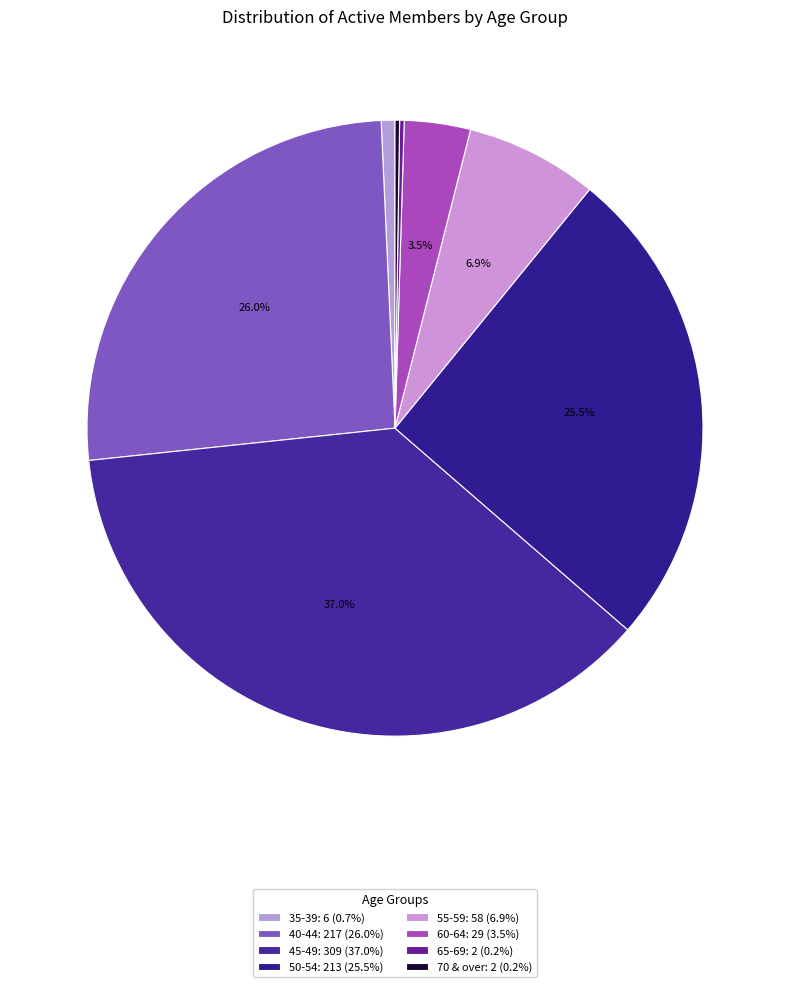

What is the ratio of the value at 50-54 to the value at 55-59?

3.7